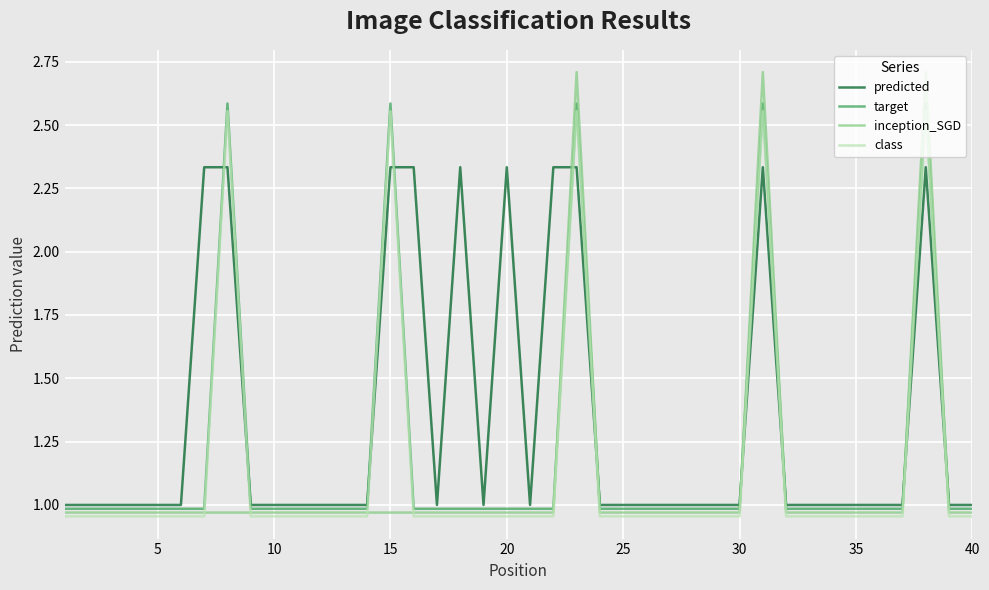

What is the sum of all predicted values?

53.3